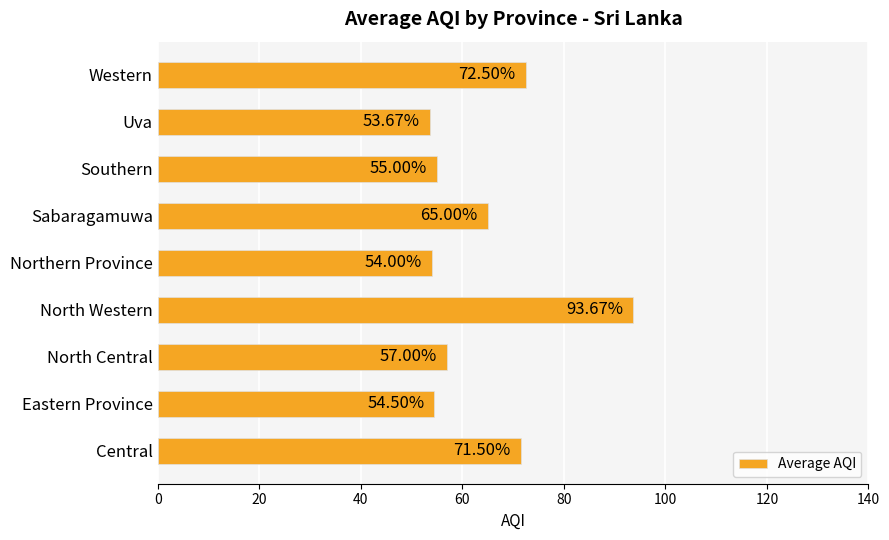

At which category does the chart reach its minimum across all series?

Uva